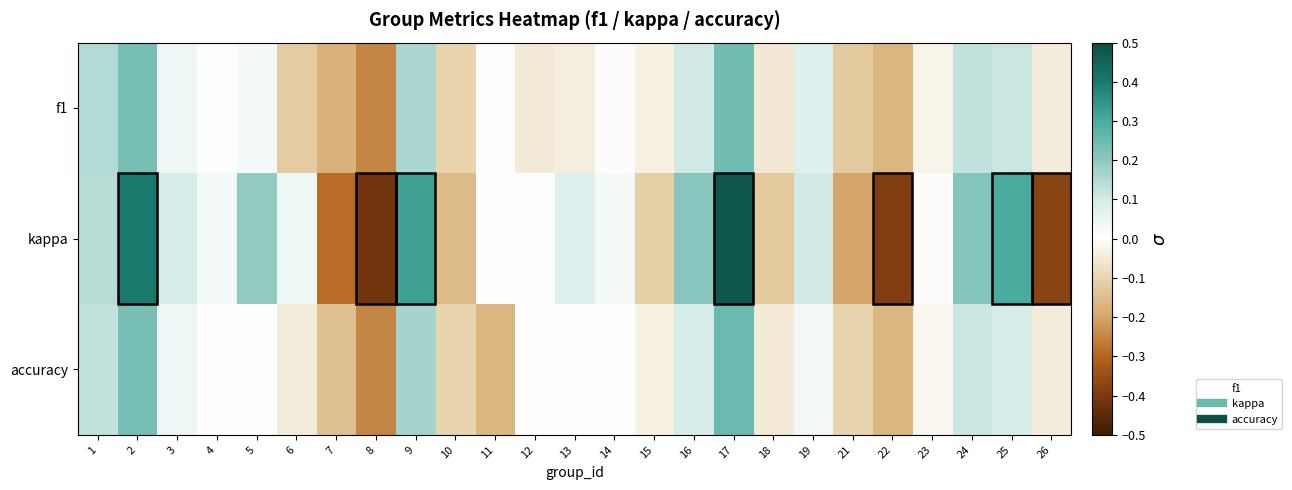

Reading right to left, transcribe all the data shown in this chart.

f1: 26=-0.0	25=0.1	24=0.1	23=-0.0	22=-0.2	21=-0.1	19=0.1	18=-0.1	17=0.2	16=0.1	15=-0.0	14=-0.0	13=-0.0	12=-0.0	11=0.0	10=-0.1	9=0.2	8=-0.2	7=-0.2	6=-0.1	5=0.0	4=0.0	3=0.0	2=0.2	1=0.1
kappa: 26=-0.4	25=0.3	24=0.2	23=-0.0	22=-0.4	21=-0.2	19=0.1	18=-0.1	17=0.5	16=0.2	15=-0.1	14=0.0	13=0.1	12=0.0	11=0.0	10=-0.2	9=0.3	8=-0.4	7=-0.3	6=0.0	5=0.2	4=0.0	3=0.1	2=0.4	1=0.1
accuracy: 26=-0.0	25=0.1	24=0.1	23=-0.0	22=-0.2	21=-0.1	19=0.0	18=-0.0	17=0.2	16=0.1	15=-0.0	14=0.0	13=0.0	12=0.0	11=-0.2	10=-0.1	9=0.2	8=-0.2	7=-0.1	6=-0.0	5=0.0	4=0.0	3=0.0	2=0.2	1=0.1